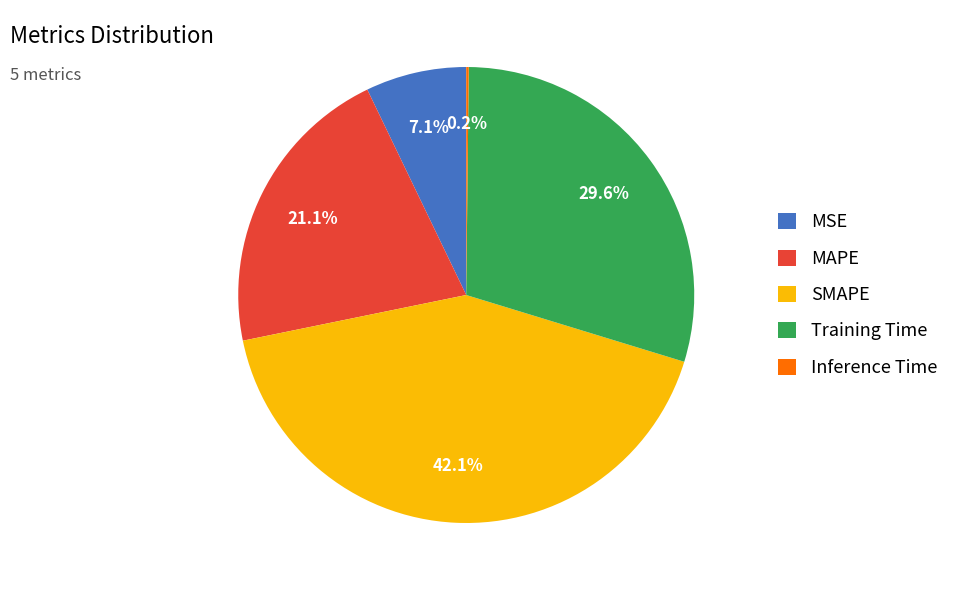

Which category has the biggest portion of the pie?

SMAPE